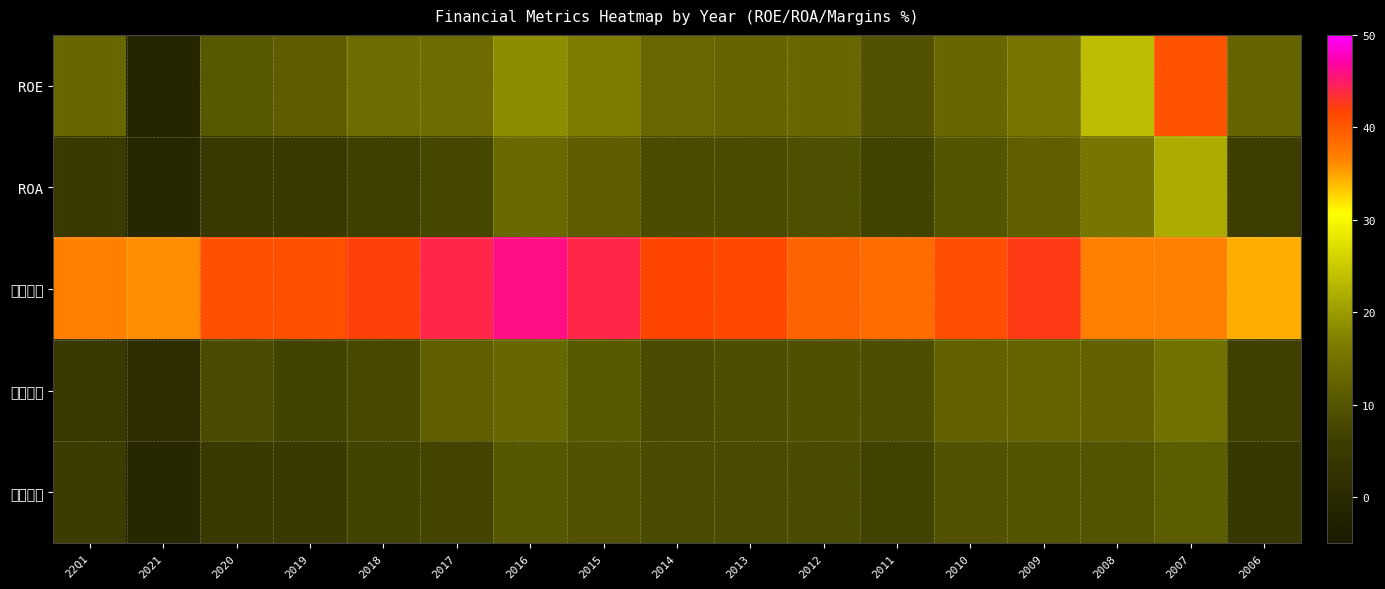

Reading left to right, what are all the values shown in this chart?

ROE: 22Q1=13.0	2021=-1.2	2020=10.5	2019=11.4	2018=13.7	2017=13.8	2016=18.5	2015=16.6	2014=13.1	2013=12.8	2012=12.9	2011=9.6	2010=13.0	2009=15.2	2008=23.6	2007=40.5	2006=12.8
ROA: 22Q1=5.1	2021=-0.5	2020=4.5	2019=5.1	2018=6.4	2017=7.8	2016=13.3	2015=11.4	2014=8.5	2013=8.6	2012=9.1	2011=7.1	2010=10.1	2009=11.7	2008=15.6	2007=21.7	2006=6.2
營業毛利: 22Q1=36.7	2021=36.0	2020=40.6	2019=40.6	2018=41.9	2017=44.1	2016=46.0	2015=44.1	2014=41.7	2013=41.4	2012=39.2	2011=38.5	2010=40.8	2009=42.4	2008=36.7	2007=36.7	2006=34.4
營業利益: 22Q1=4.8	2021=1.1	2020=8.5	2019=7.1	2018=7.9	2017=11.7	2016=12.9	2015=10.8	2014=8.5	2013=8.9	2012=9.2	2011=8.9	2010=12.0	2009=12.6	2008=12.1	2007=14.7	2006=6.4
稅後淨利: 22Q1=5.8	2021=-0.6	2020=5.2	2019=5.4	2018=7.1	2017=7.4	2016=10.4	2015=9.4	2014=8.5	2013=8.4	2012=8.1	2011=6.8	2010=9.5	2009=10.2	2008=9.7	2007=11.2	2006=4.3